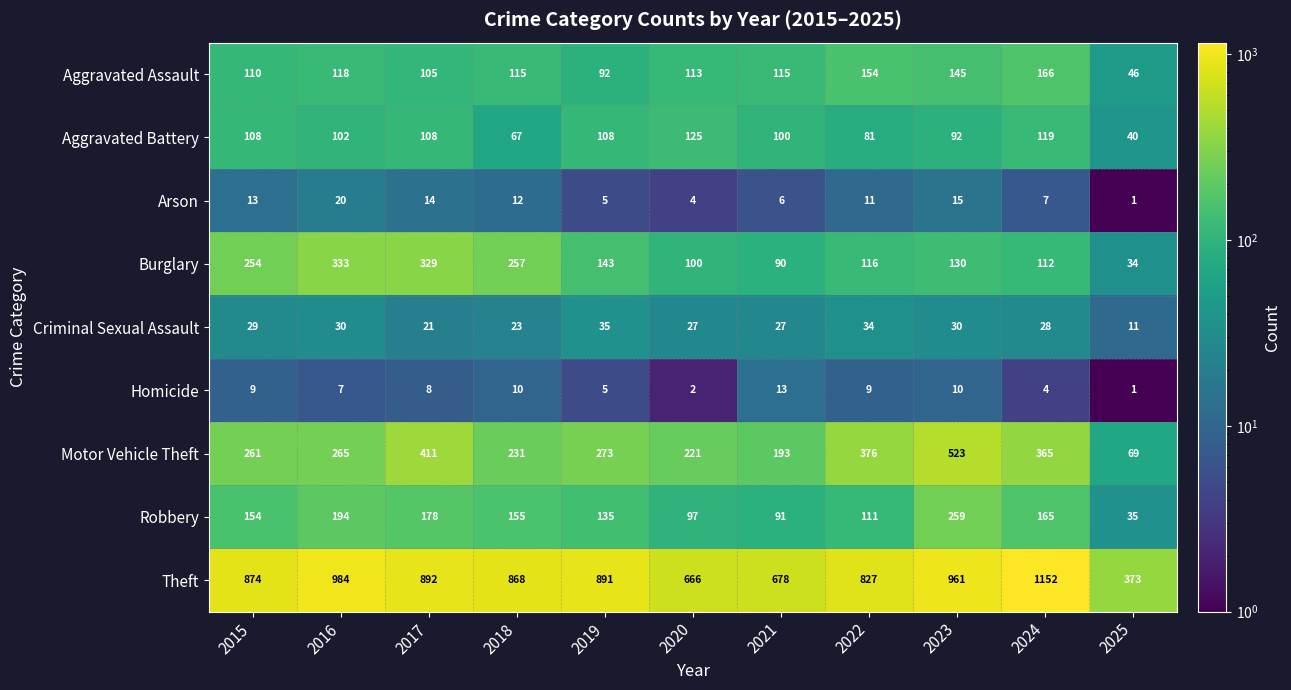

The Criminal Sexual Assault series shows 34 at 2022. True or false?

True